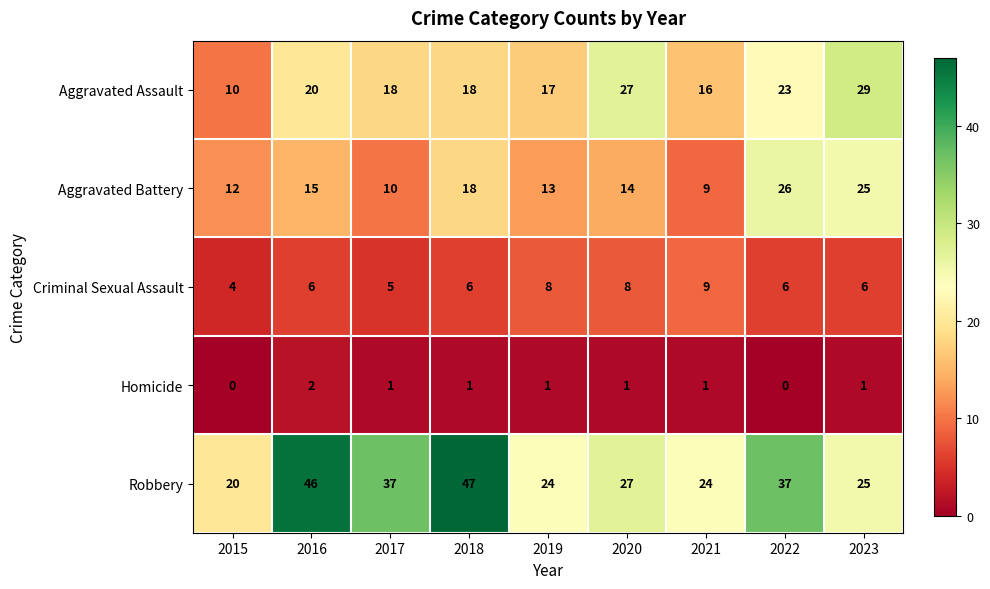

Read the Criminal Sexual Assault value at 2022.

6